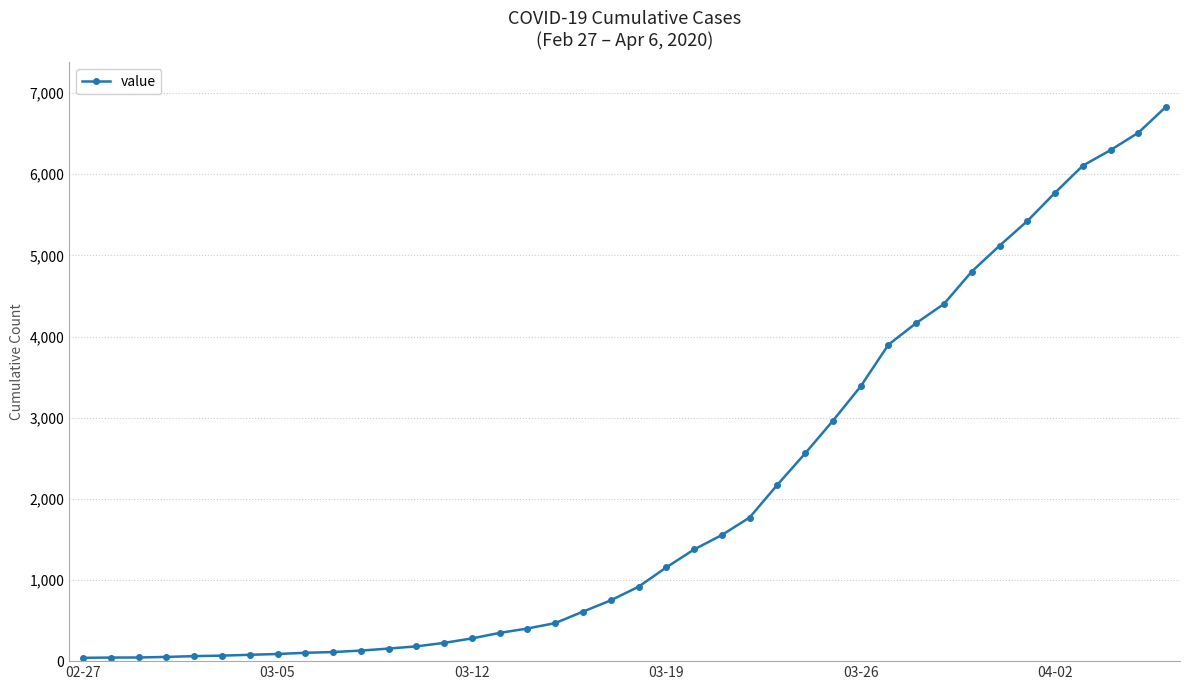

What is the greatest value displayed?

6833